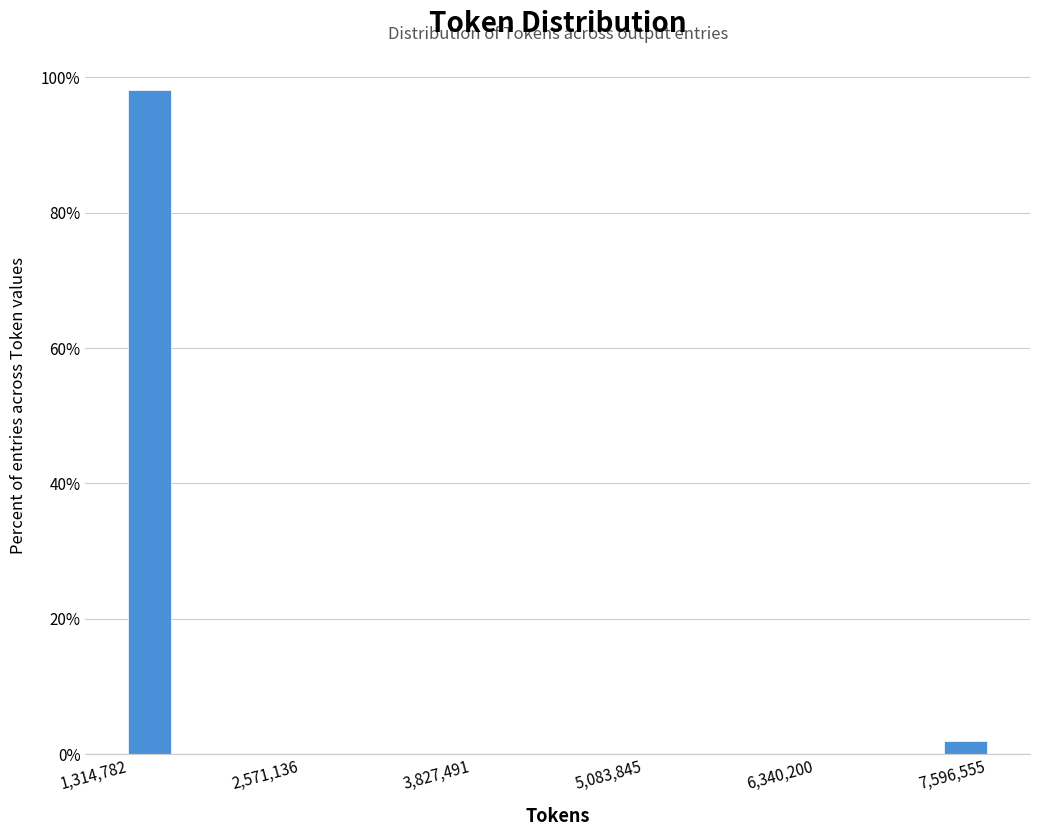

Around what value on the x-axis is the tallest bar? Give the approximate position of its centre, as read against the axis.

1400000